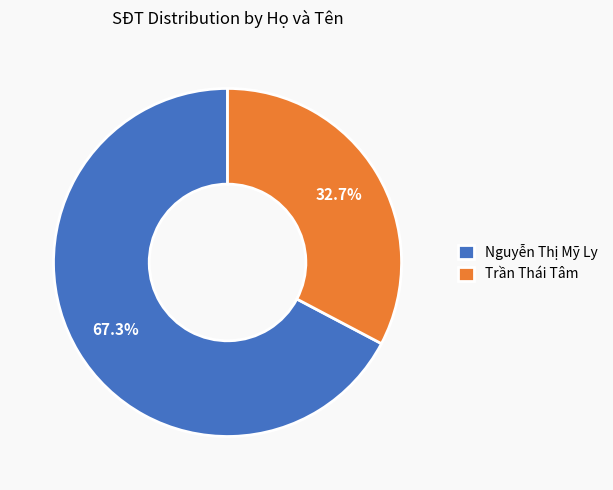

To the nearest percent, what is the combined percentage of Trần Thái Tâm and Nguyễn Thị Mỹ Ly?

100%